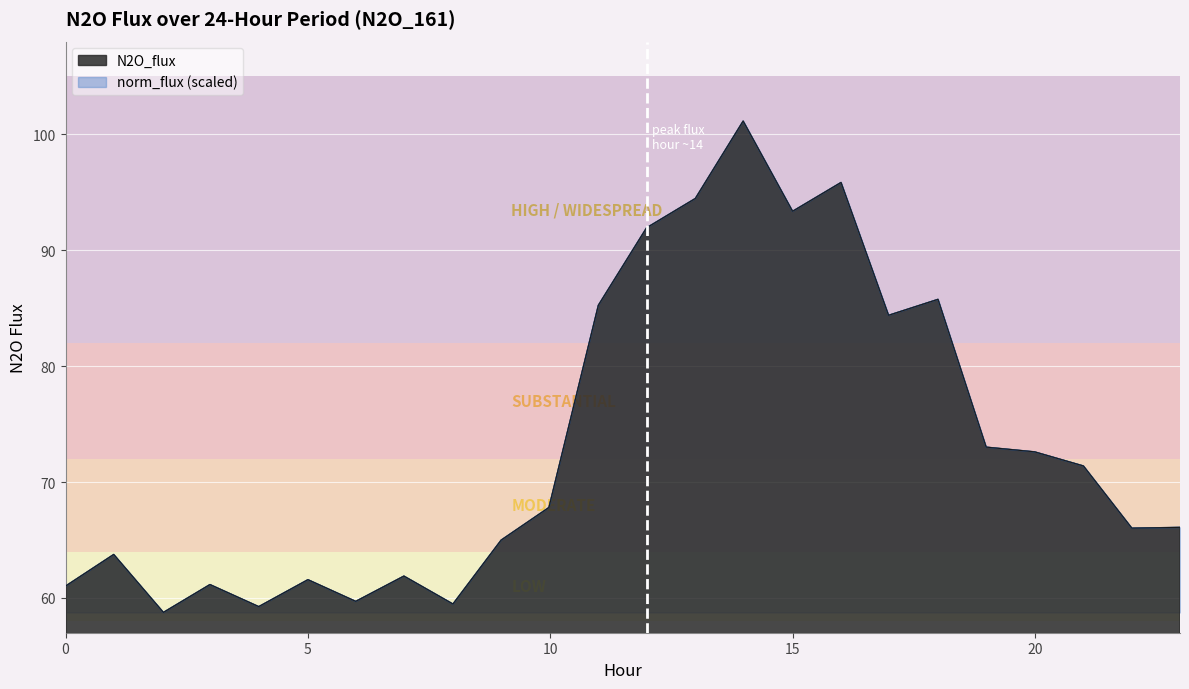

True or false: N2O_flux has more than 0 interior local peaks.

True